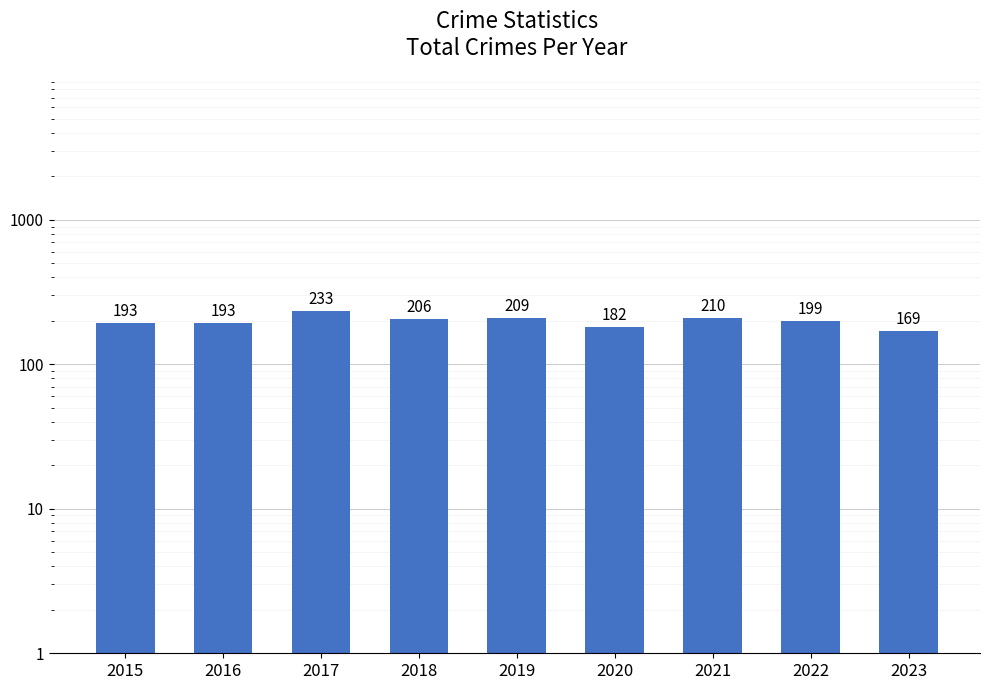

What is the sum of all values?

1794